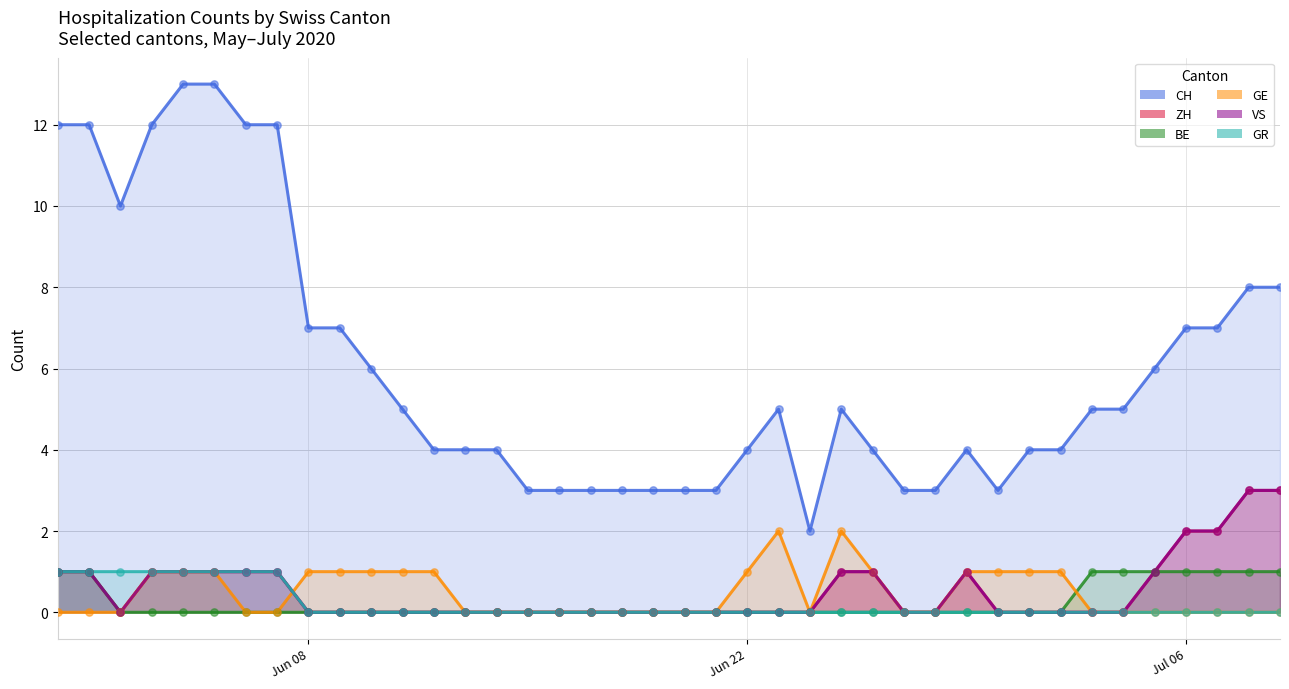

Is the value of GR at 2020-06-20 greater than the value of VS at 2020-06-22?

No